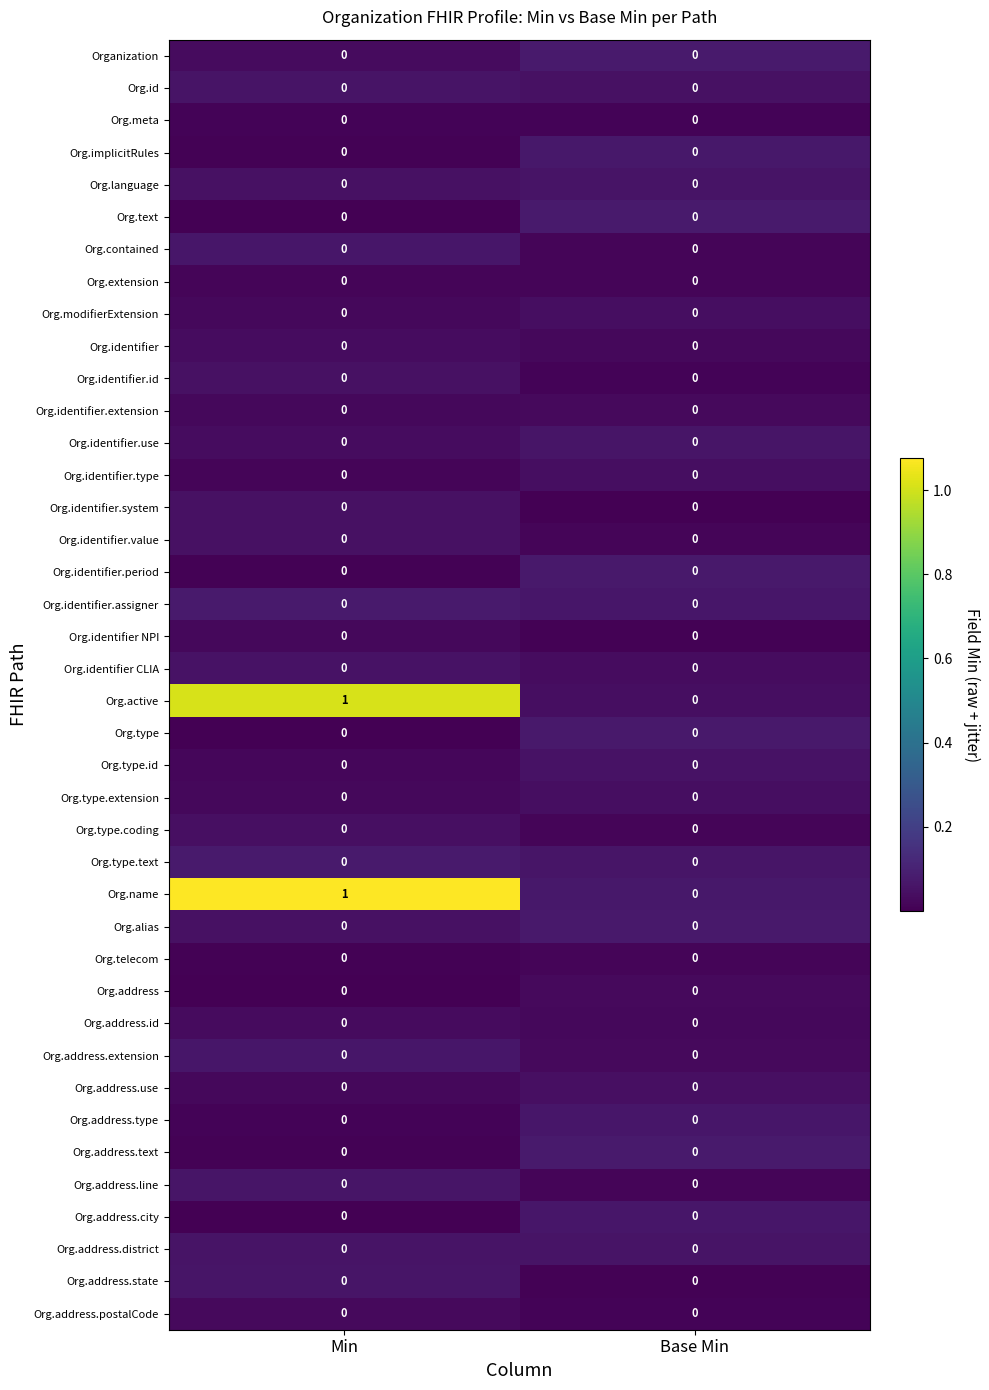

True or false: Org.type.id has a value of 0 at Base Min.

True